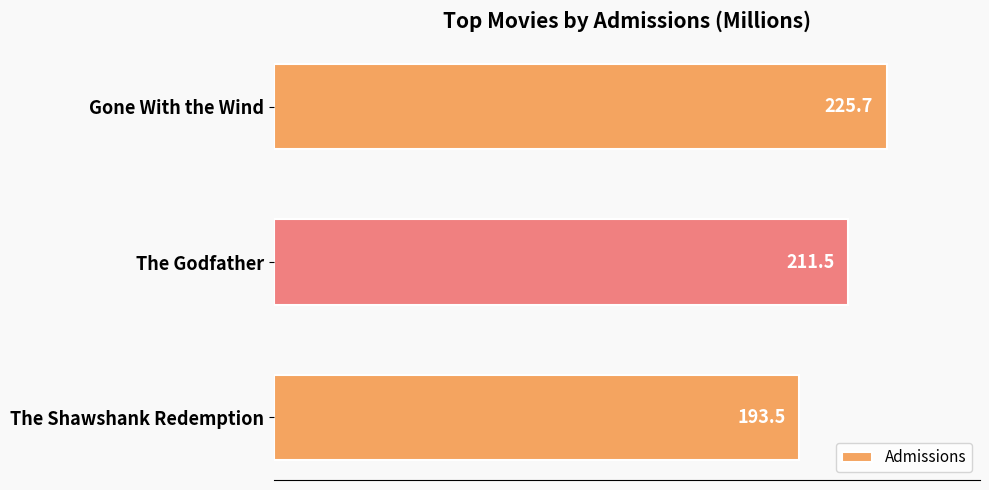

True or false: the data shows 104.7 at Gone With the Wind.

False